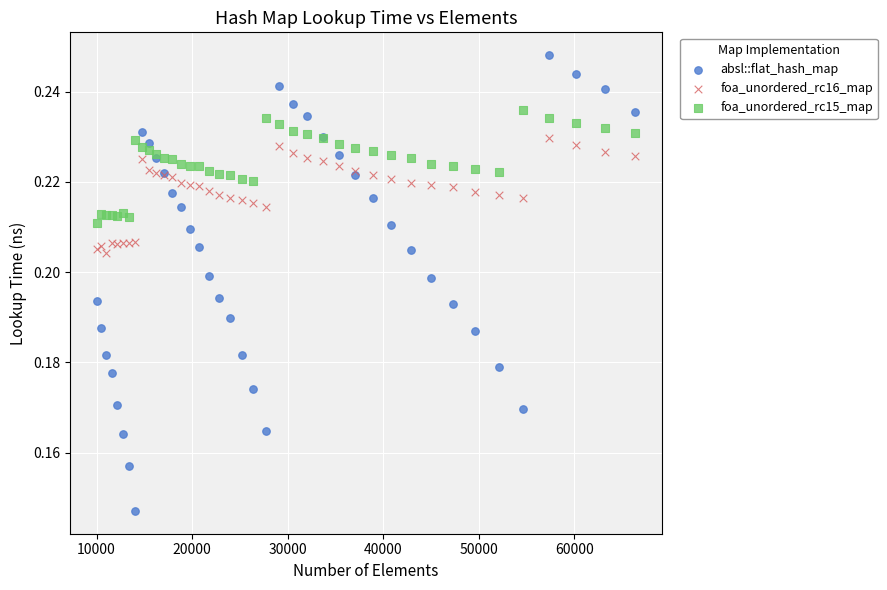

Which series contains the highest Y value?

absl::flat_hash_map